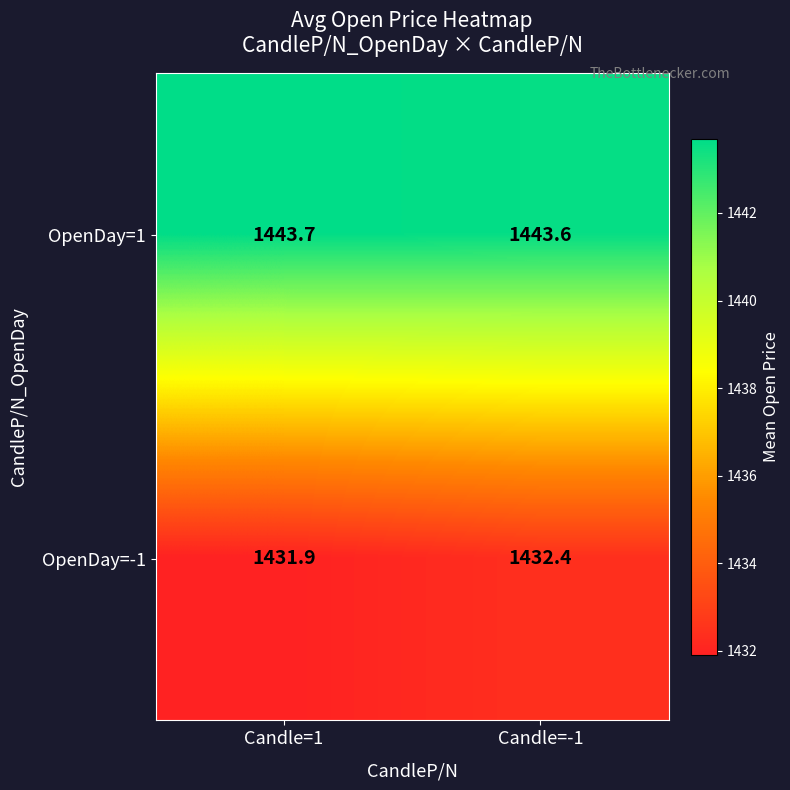

Reading left to right, what are all the values shown in this chart?

OpenDay=1: Candle=1=1443.7	Candle=-1=1443.6
OpenDay=-1: Candle=1=1431.9	Candle=-1=1432.4